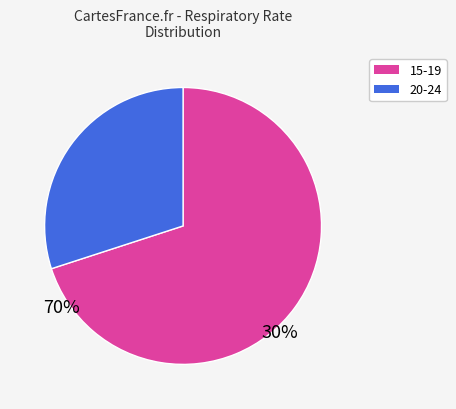

Which has a higher value, 15-19 or 20-24?

15-19